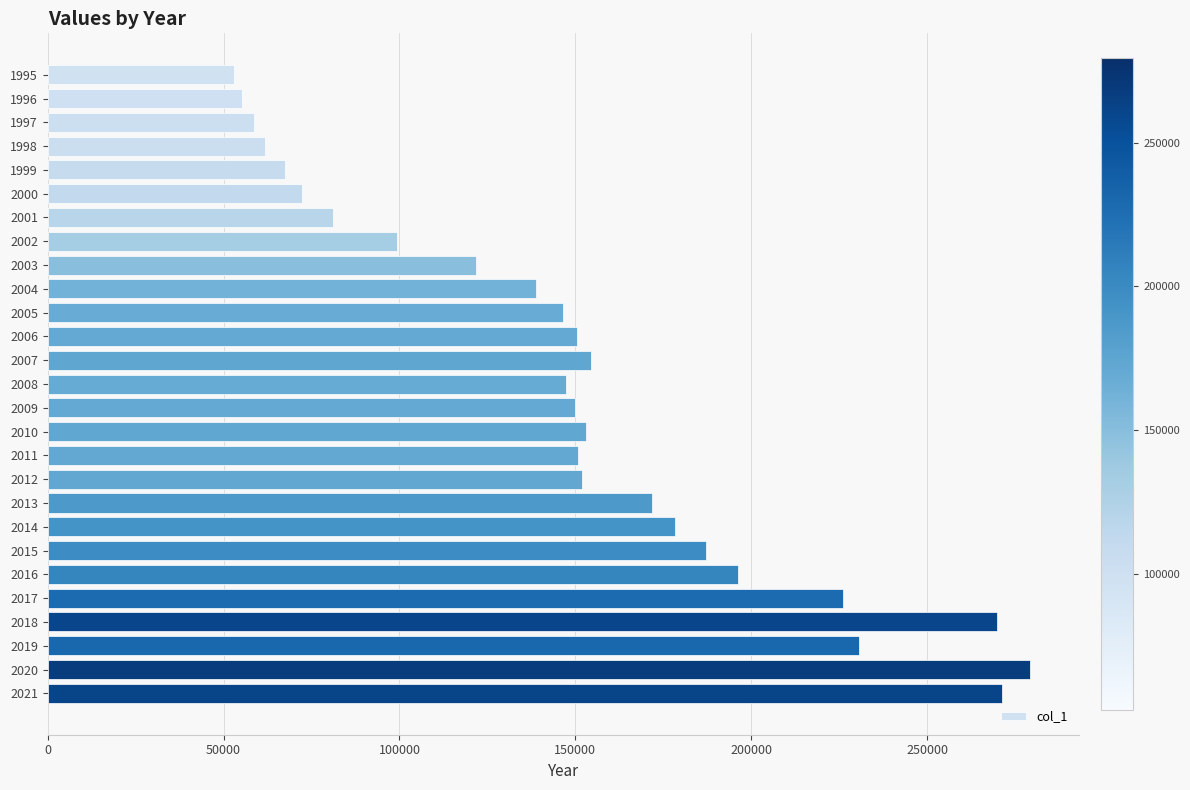

What is the value of the 4th bar from the top?

61693